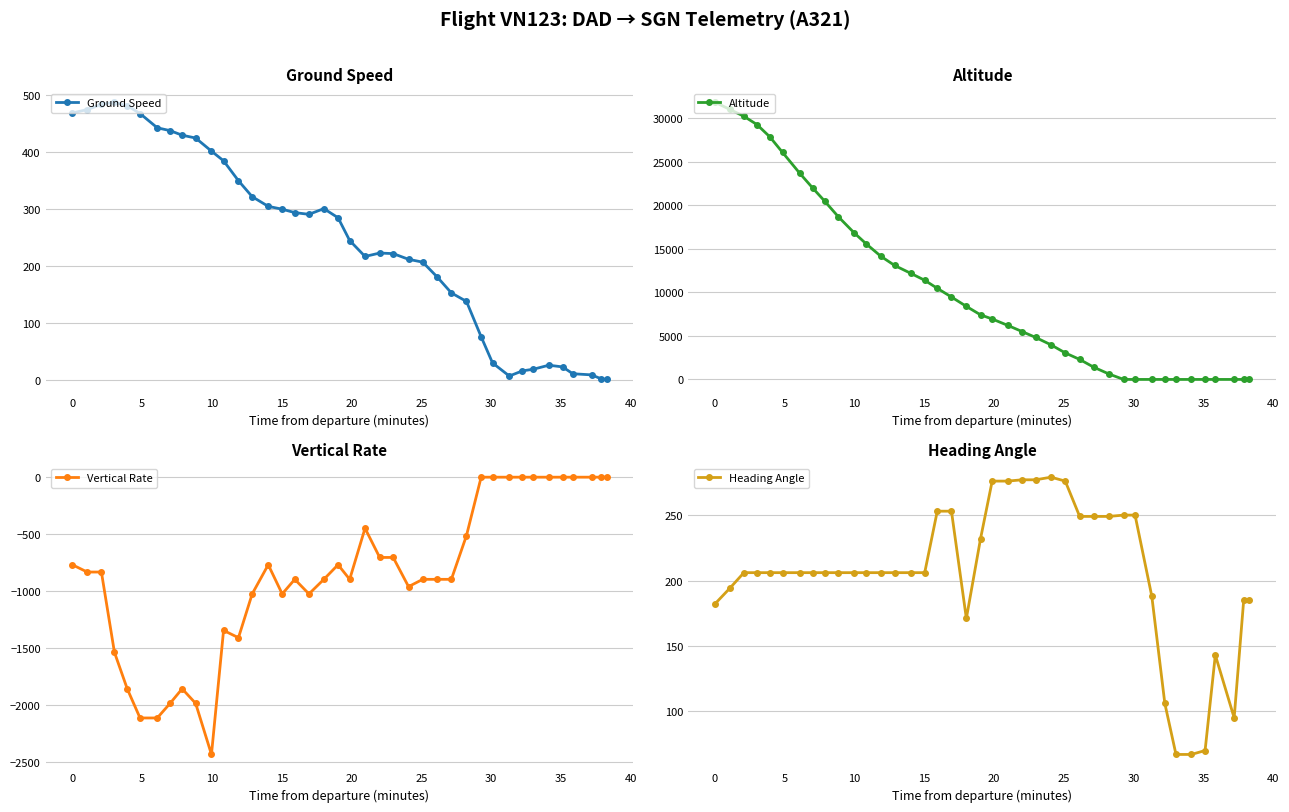

True or false: Ground Speed has more than 2 points higher than both neighbors.

True